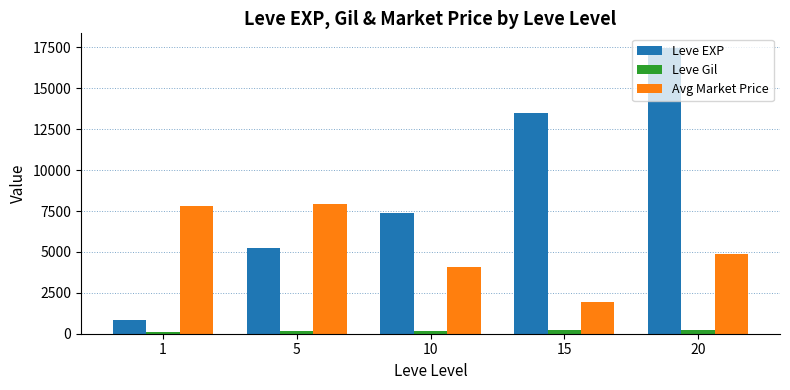

How many values in the Leve Gil series exceed 170?

3